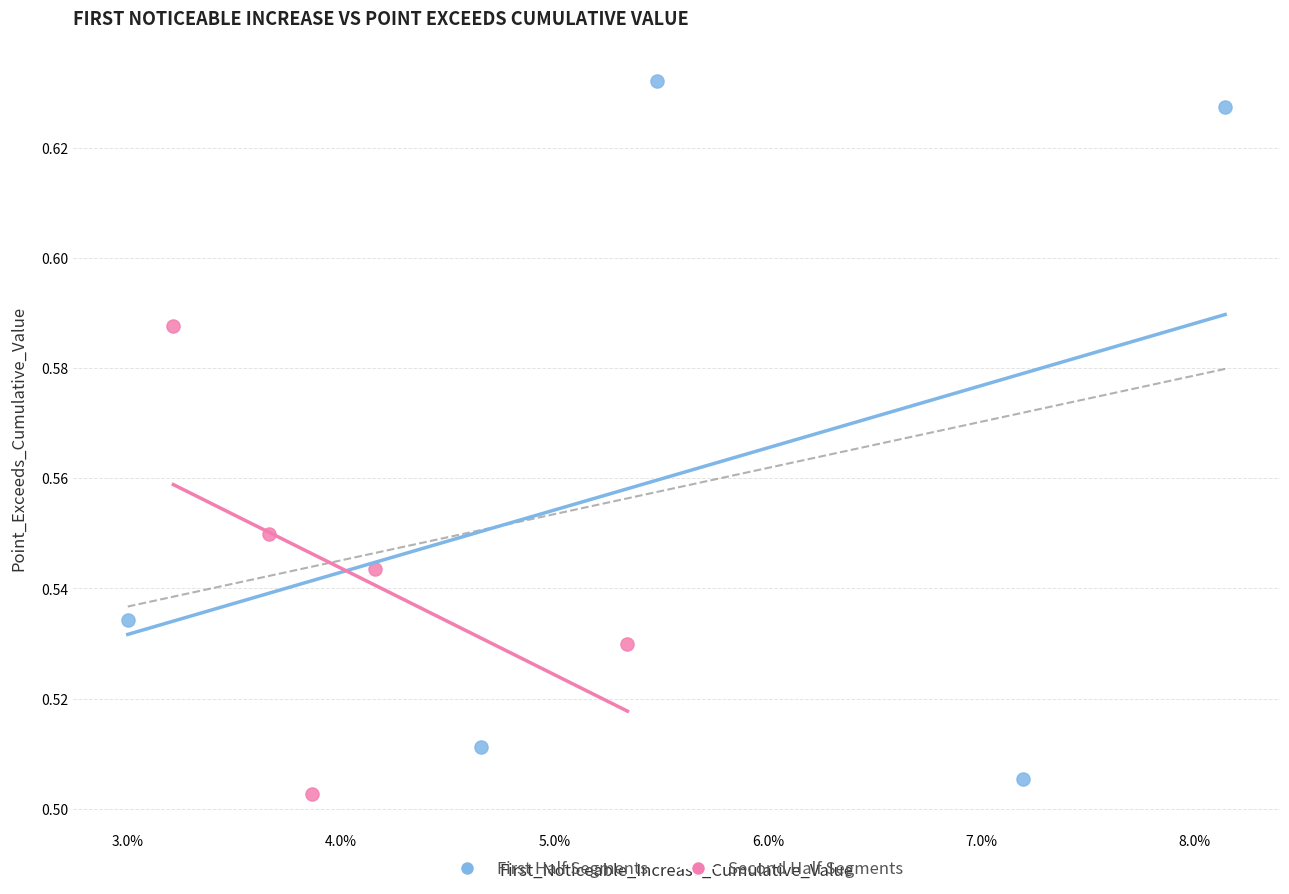

Which series has the largest Y range (max minus min)?

First Half Segments